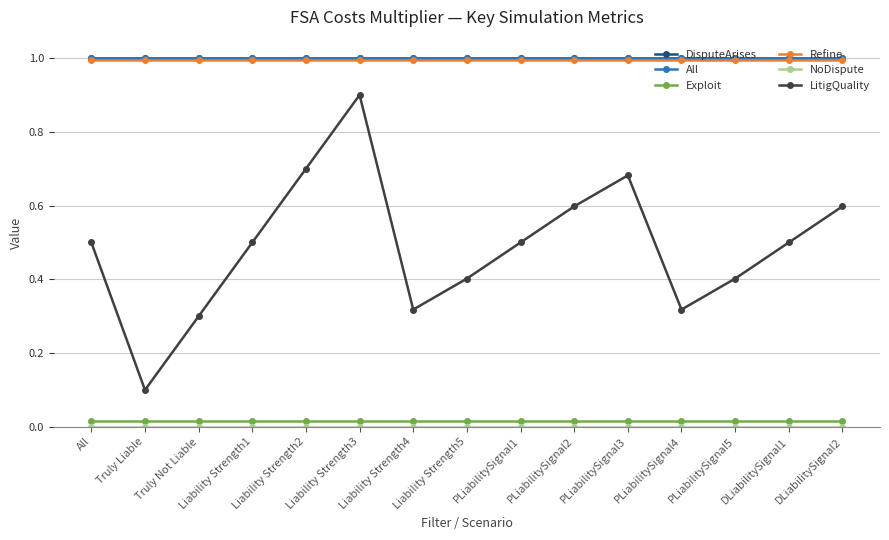

What is the label of the 10th point from the left?

PLiabilitySignal2